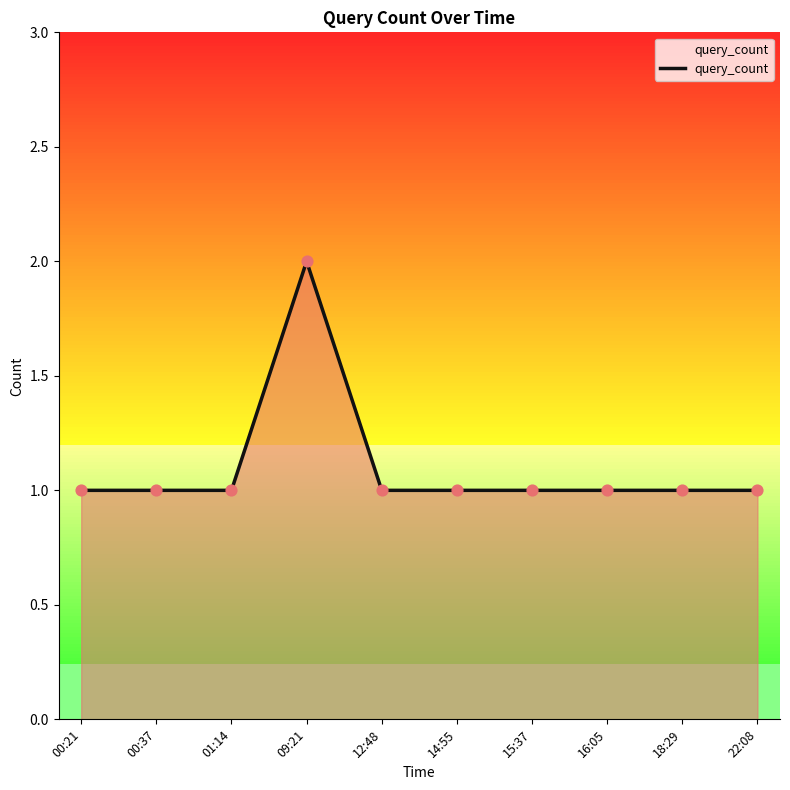

What is the change in value from 09:21 to 16:05?

-1